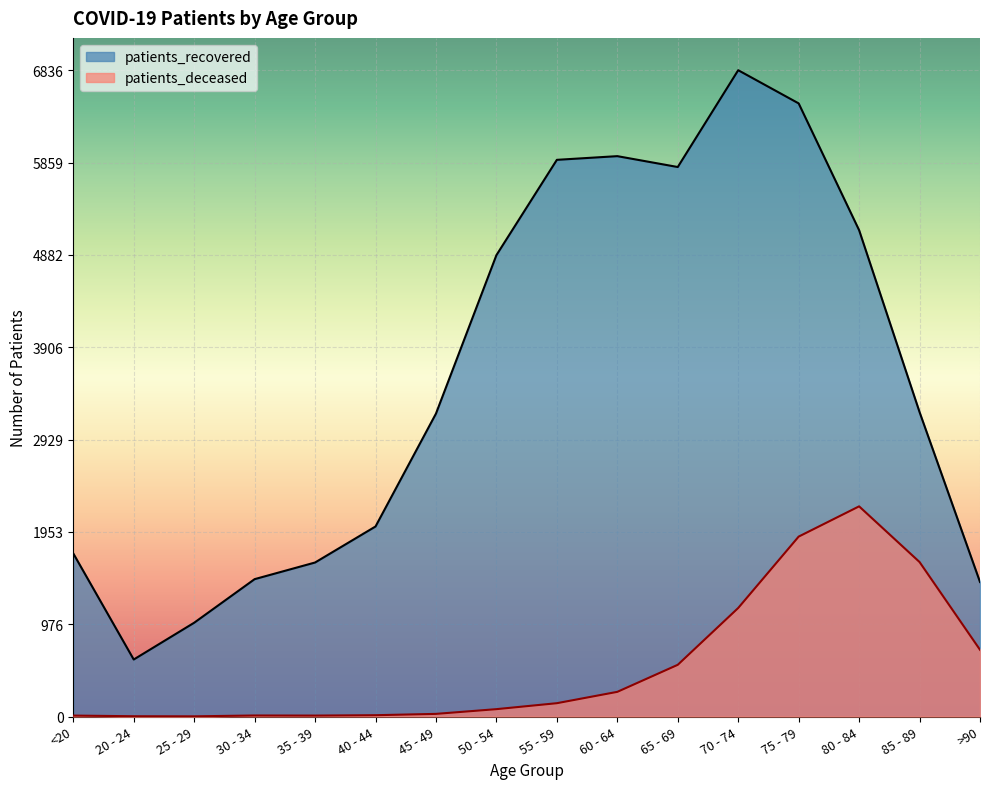

Reading left to right, list all the values displayed in this chart.

patients_recovered: <20=1725	20 - 24=603	25 - 29=992	30 - 34=1453	35 - 39=1629	40 - 44=2010	45 - 49=3204	50 - 54=4880	55 - 59=5888	60 - 64=5927	65 - 69=5812	70 - 74=6836	75 - 79=6485	80 - 84=5144	85 - 89=3220	>90=1423
patients_deceased: <20=10	20 - 24=3	25 - 29=2	30 - 34=11	35 - 39=10	40 - 44=14	45 - 49=28	50 - 54=78	55 - 59=141	60 - 64=261	65 - 69=547	70 - 74=1148	75 - 79=1903	80 - 84=2223	85 - 89=1634	>90=706